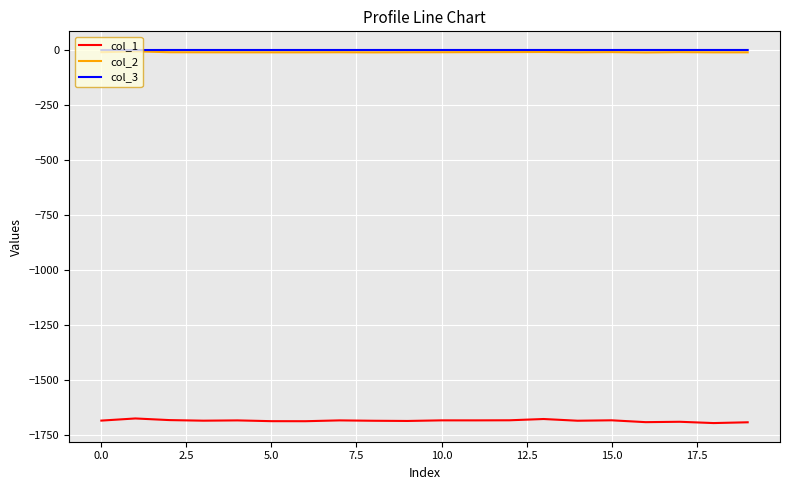

True or false: col_3 and col_1 intersect in this chart.

False